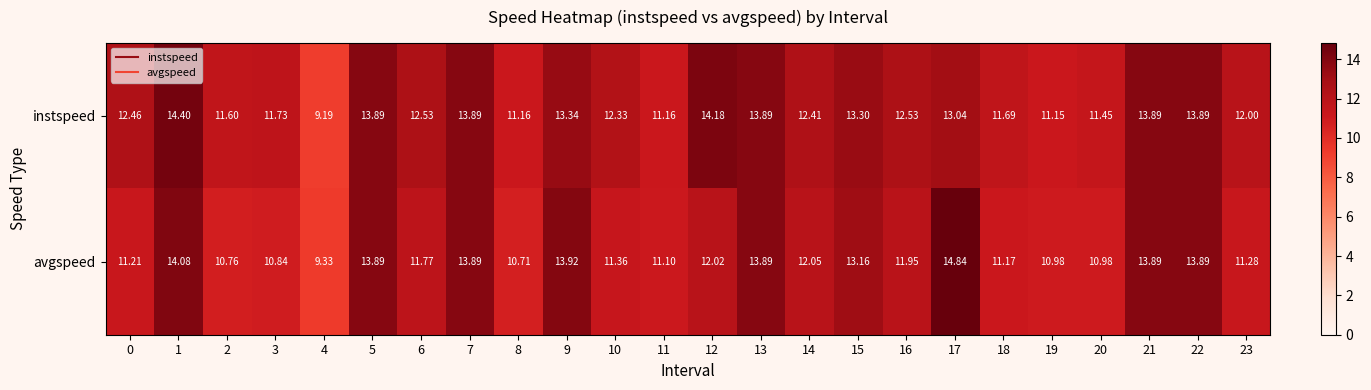

Rank the series by their maximum value, from lowest to highest.

instspeed, avgspeed